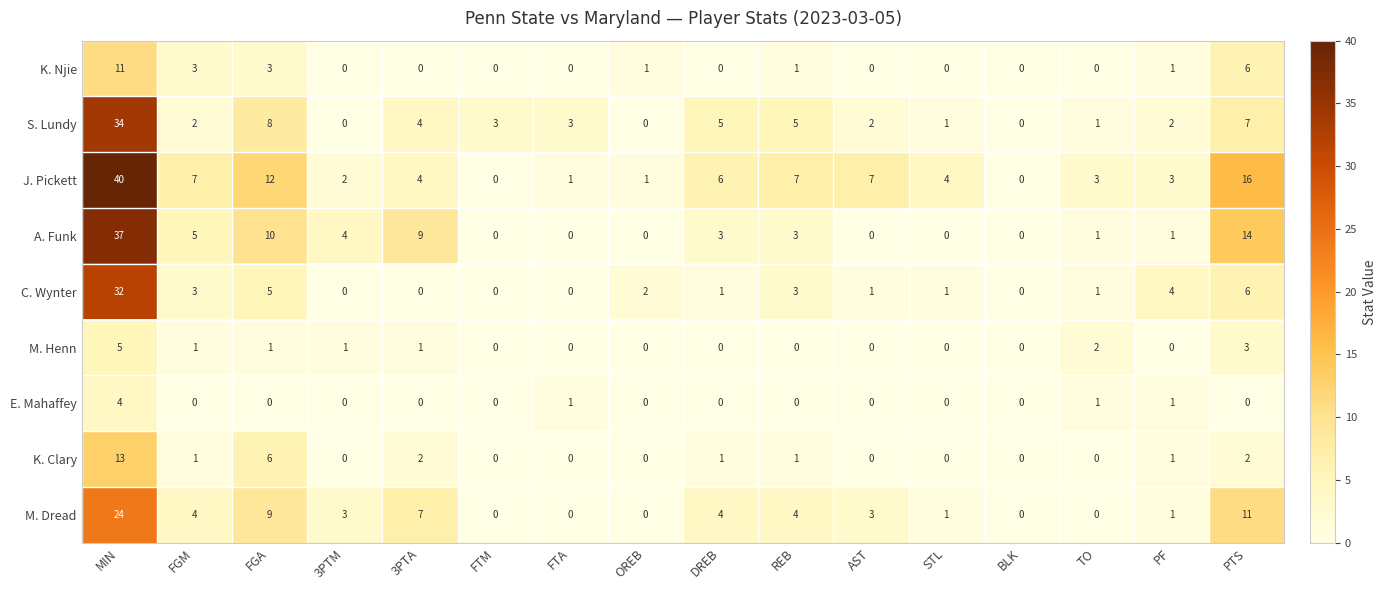

What is the spread (max minus min) of values at TO?

3